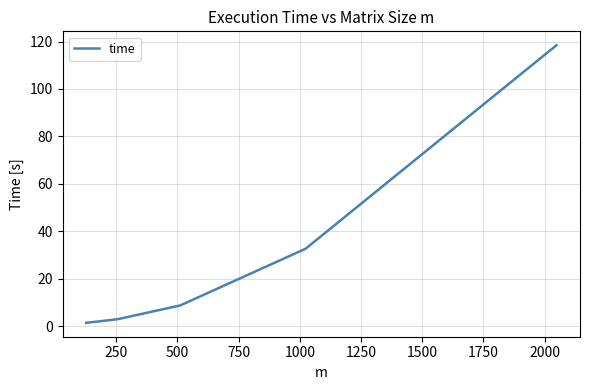

What is the greatest value displayed?

118.4